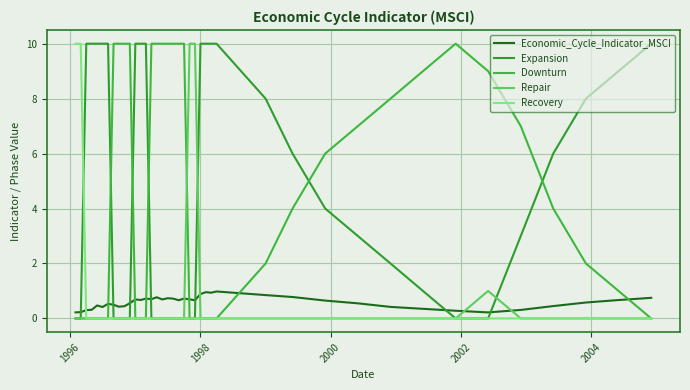

What is the difference between the maximum and second lowest values in the Expansion series?

10.0